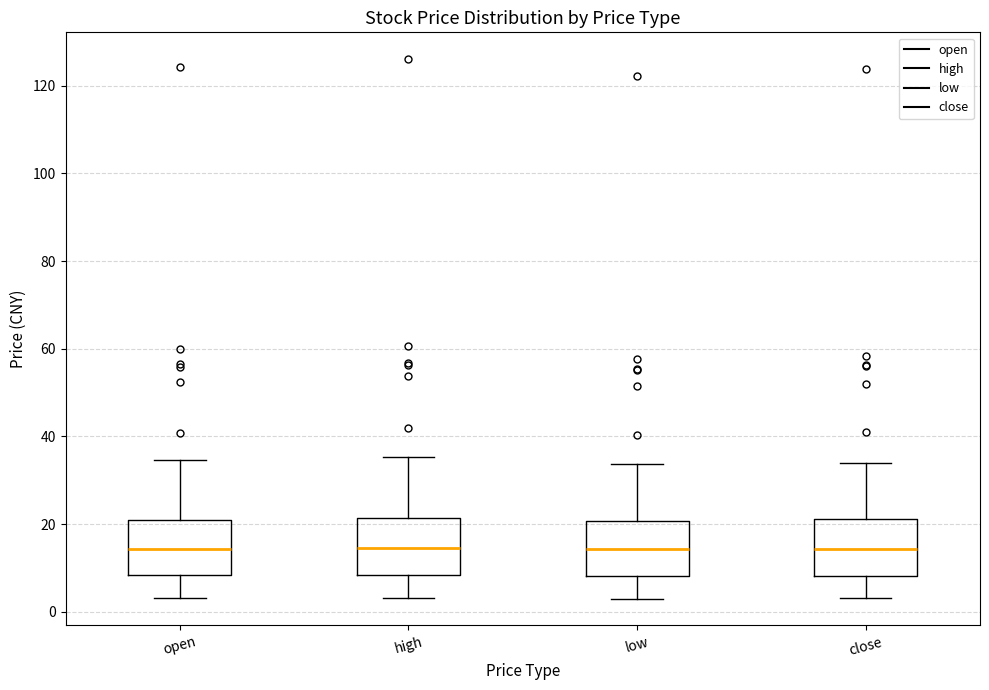

Reading left to right, read every box against the y-axis: the position of its median line, the range the box covers, and the ends of its whiskers. The values are not printed on the chart, so give them approximately, as read against the axis.

open: median 14, box 8 to 20, whiskers 4 to 34
high: median 14, box 8 to 22, whiskers 4 to 36
low: median 14, box 8 to 20, whiskers 4 to 34
close: median 14, box 8 to 22, whiskers 4 to 34